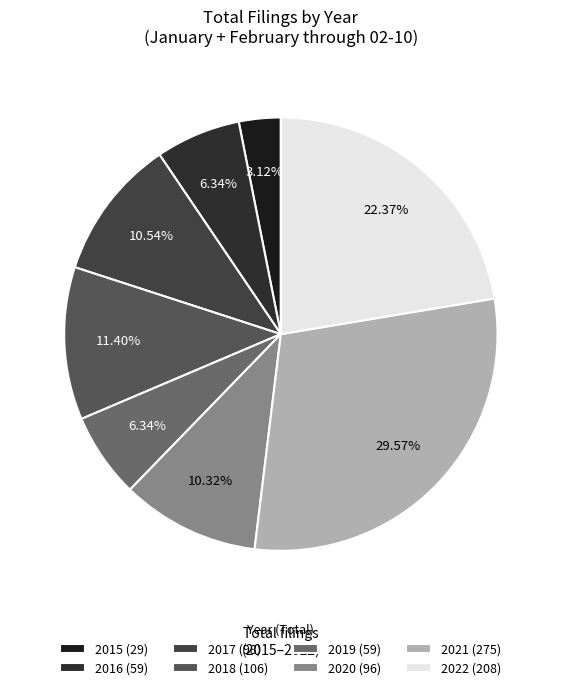

Is it true that 2022 is 14% of the pie?

False